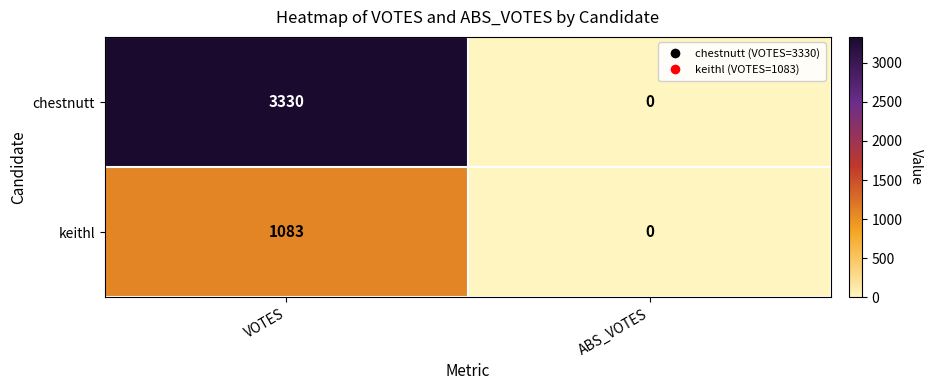

What is the difference between the highest and lowest values at VOTES?

2247